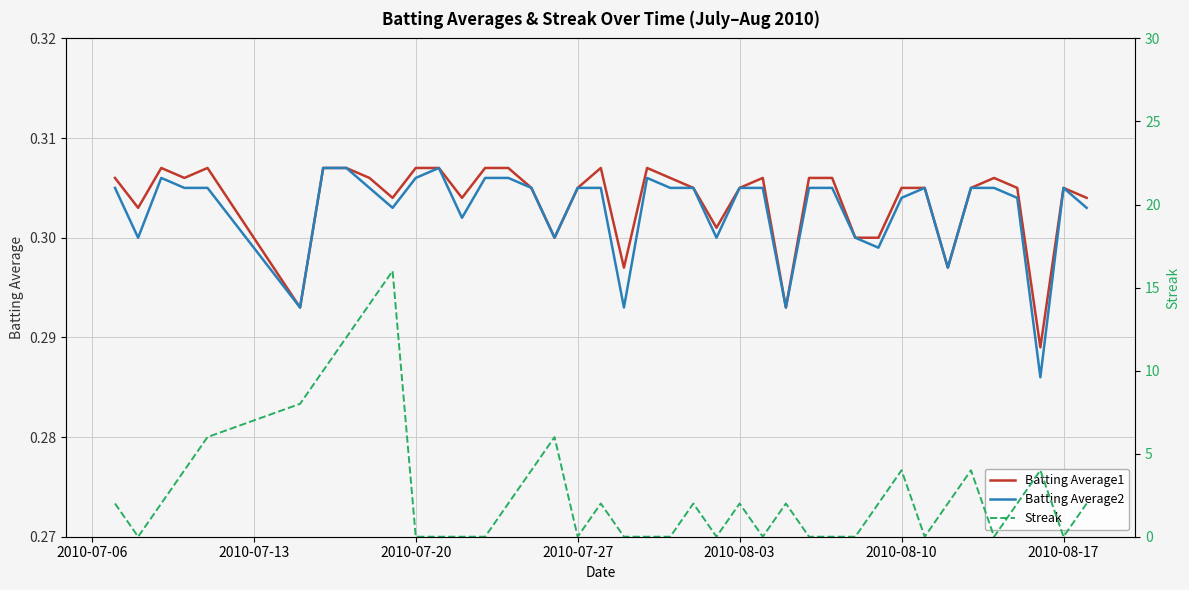

Is it true that Batting Average1 equals 0.5 at 2010-08-03?

False